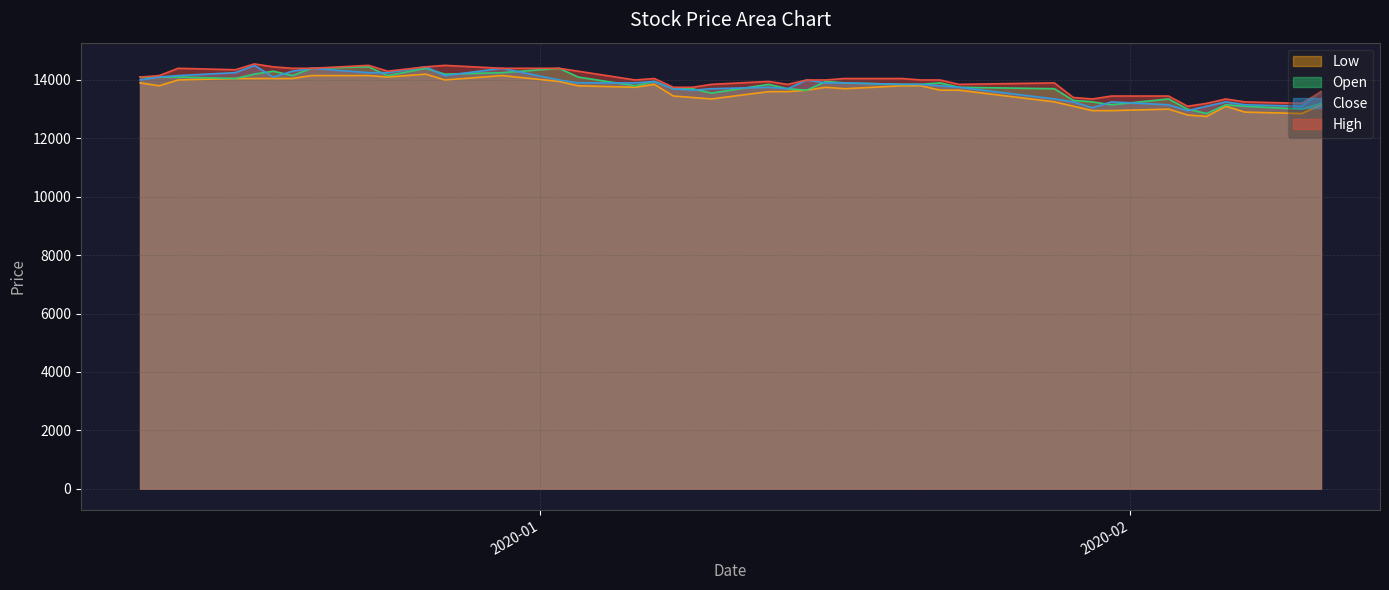

What is the greatest value displayed?

14550